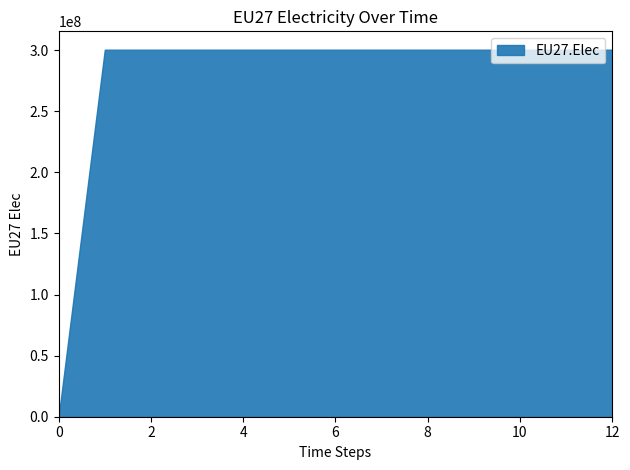

Between 1 and 4, which is larger?

1